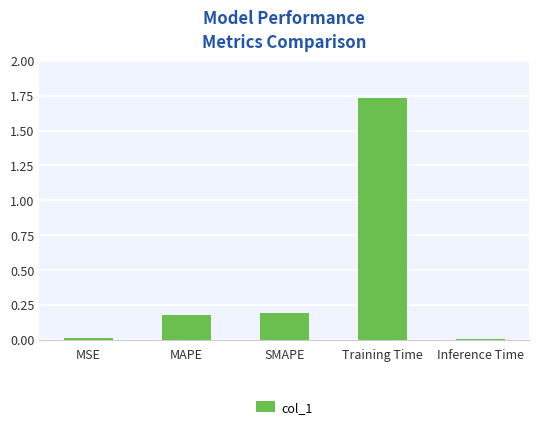

Is it true that the value at MAPE is 0.3?

False